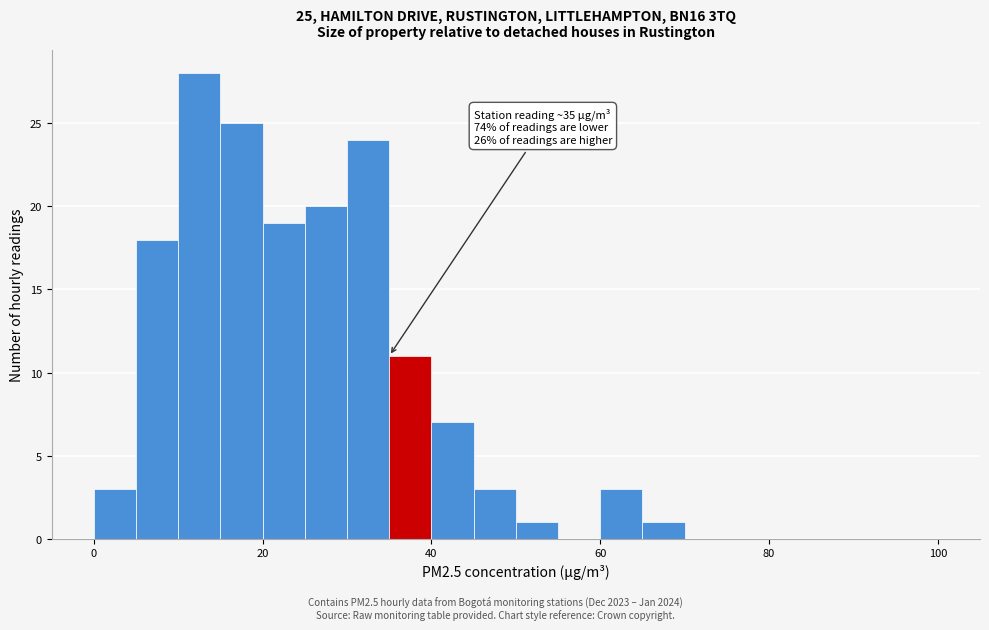

Around what value on the x-axis is the tallest bar? Give the approximate position of its centre, as read against the axis.

12